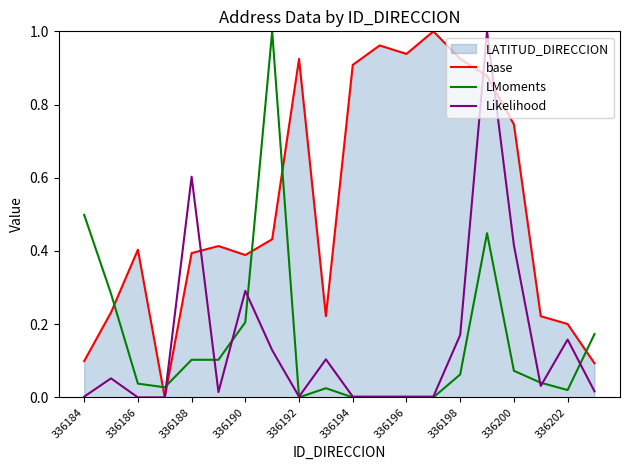

Does the chart have visible grid lines?

No